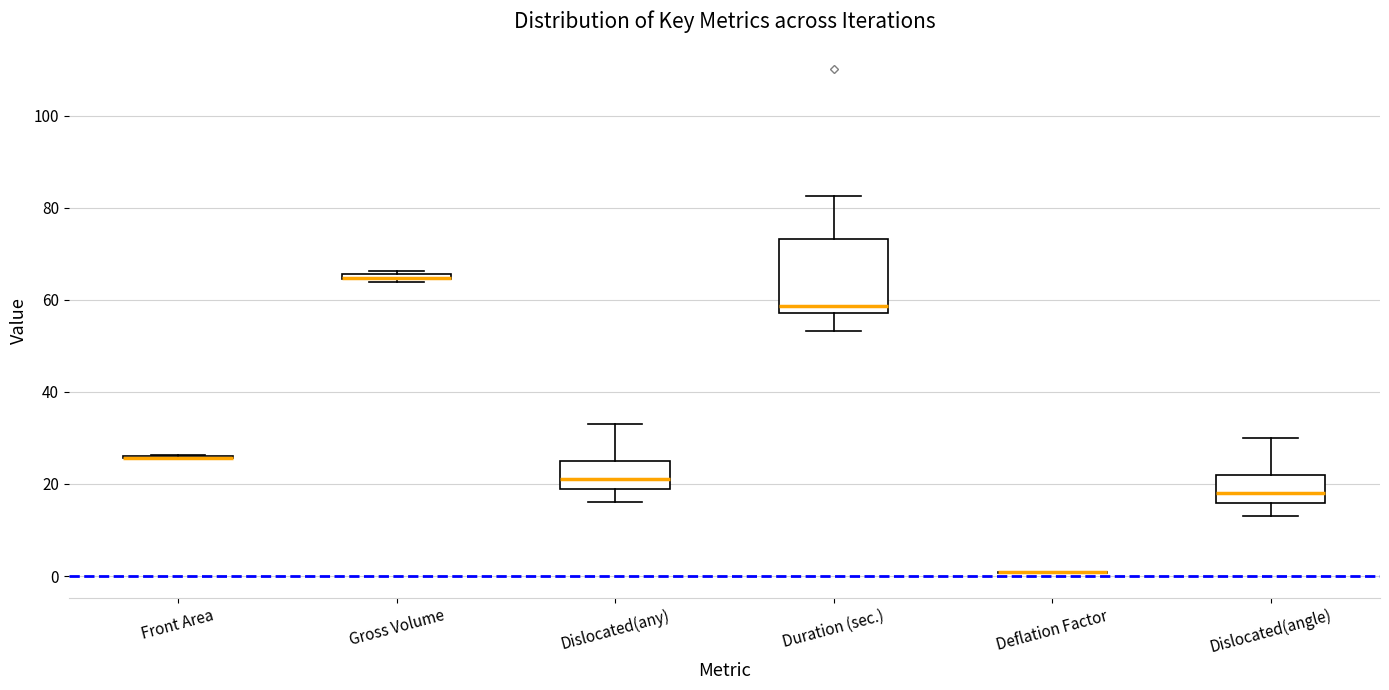

Where is the lower edge of the box for Dislocated(angle) on the y-axis? The values are not printed on the chart, so give them approximately, as read against the axis.

16